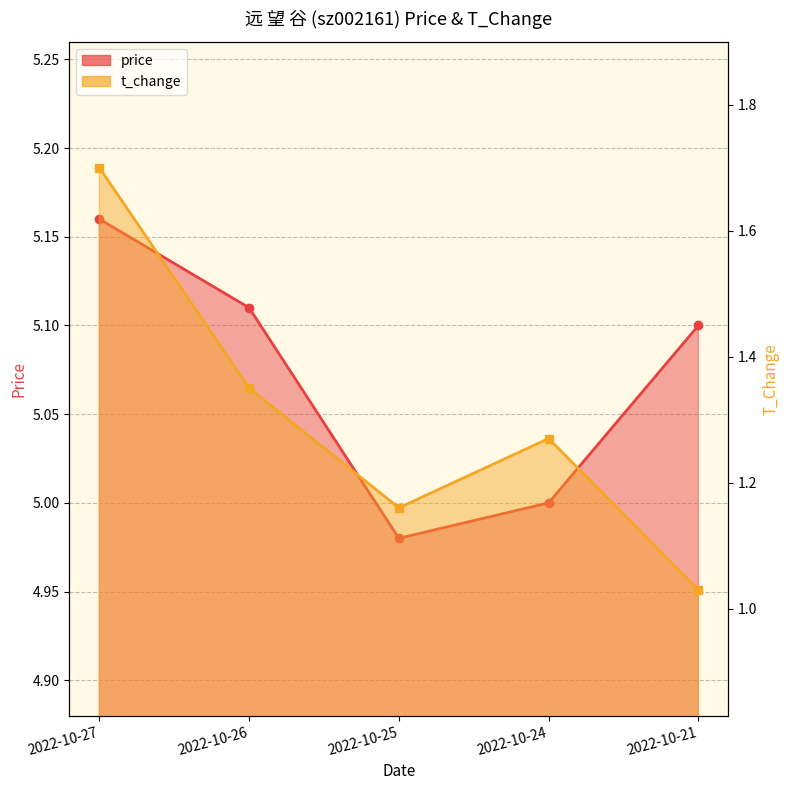

At which label is price closest to 5?

2022-10-24